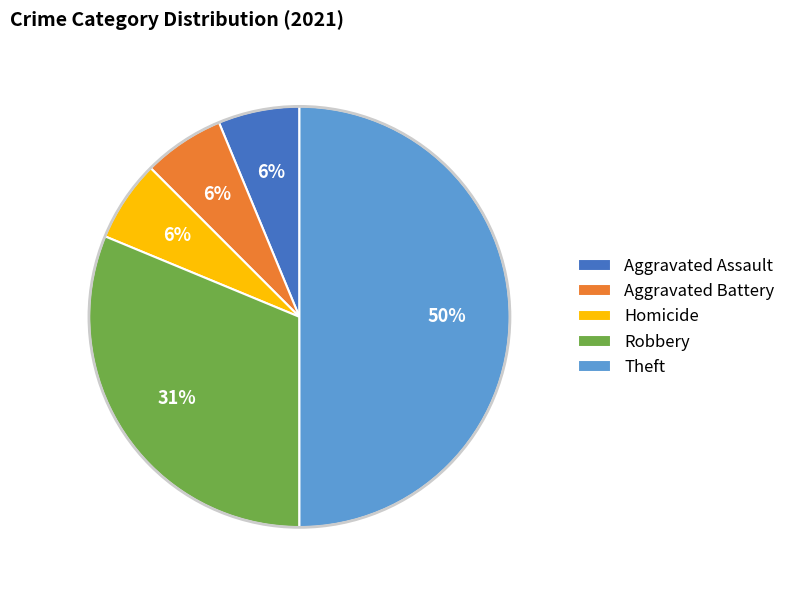

What percentage is the Homicide slice, to the nearest percent?

6%